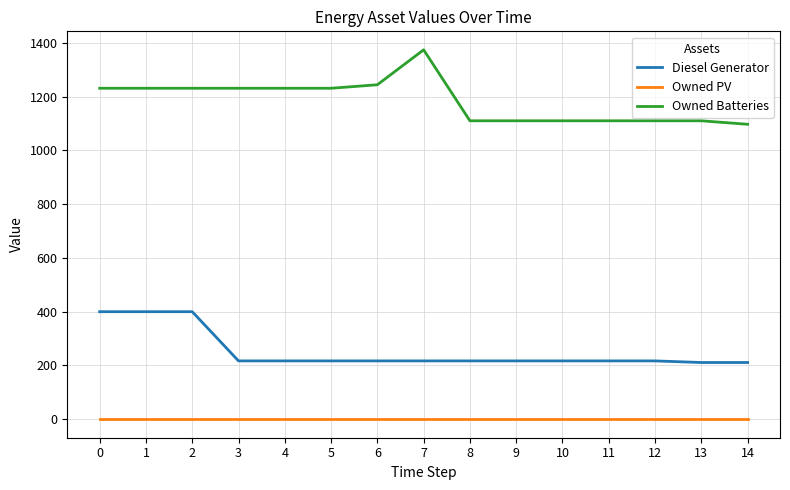

The value of Owned PV at 13 is 0. True or false?

True